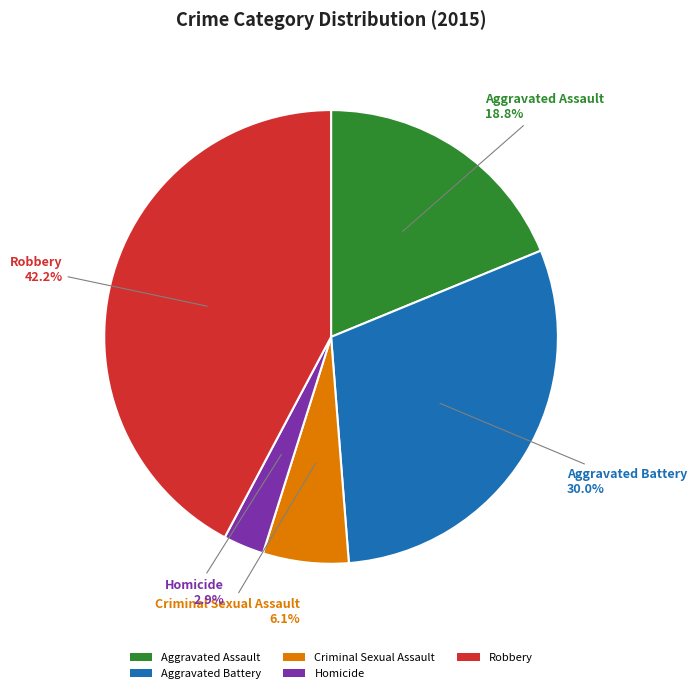

To the nearest percent, what is the difference between the Homicide and Aggravated Assault slice percentages?

16%